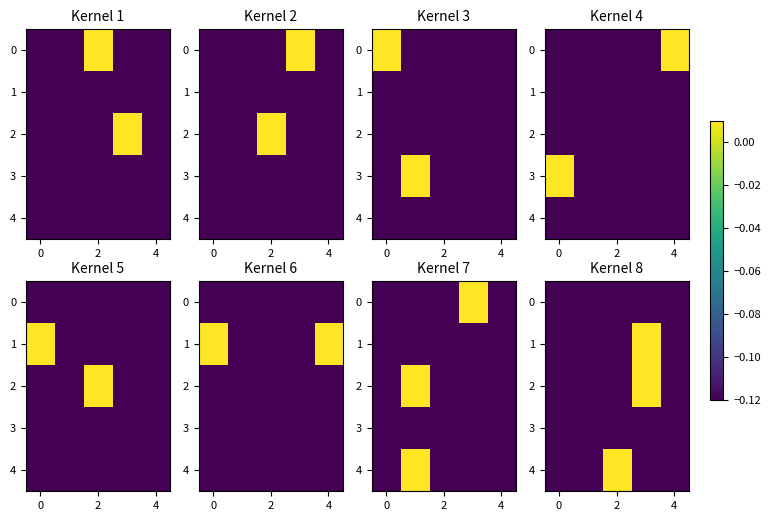

Is it true that 1 equals -0.0 at 2?

False